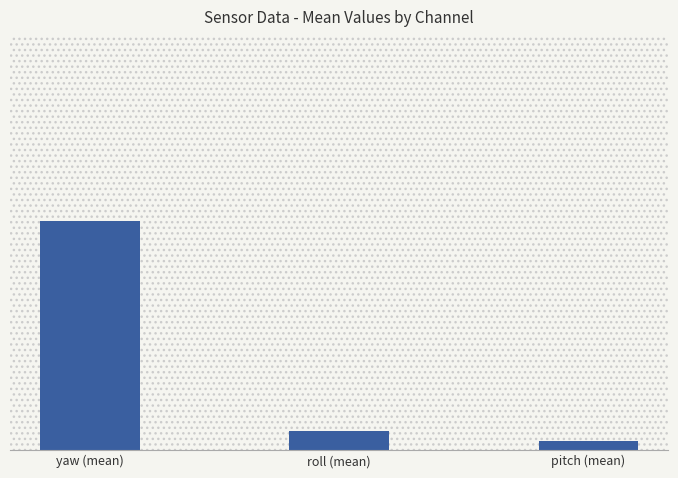

The chart shows a value of 111.7 at pitch (mean). True or false?

False